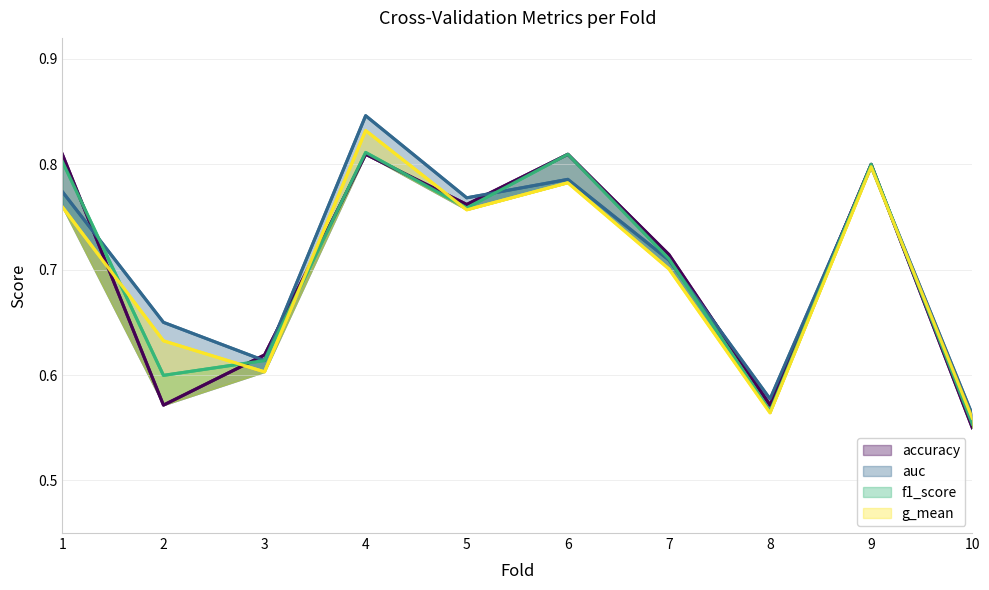

What are all the series names shown in the legend?

accuracy, auc, f1_score, g_mean